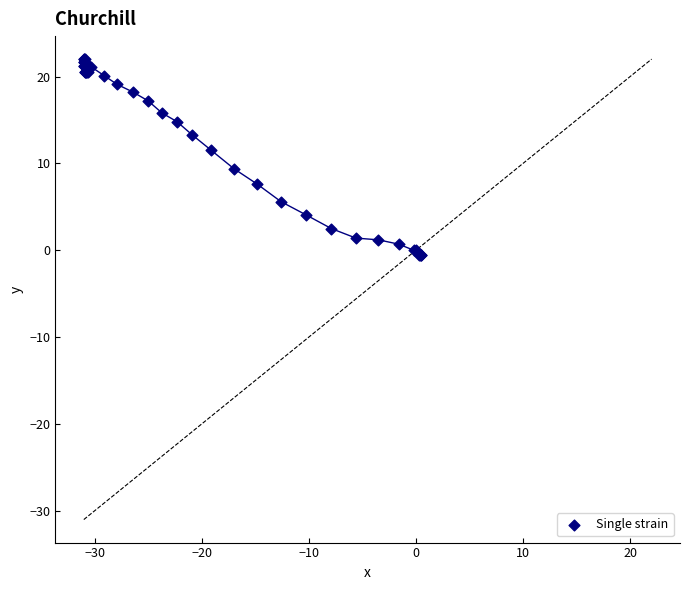

What Y value in the scatter plot is closest to 10?

9.4